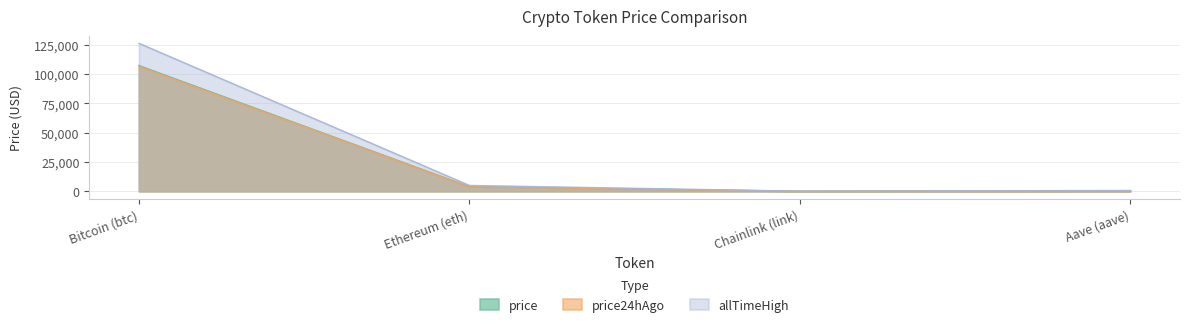

The price series shows 61241.3 at Bitcoin (btc). True or false?

False